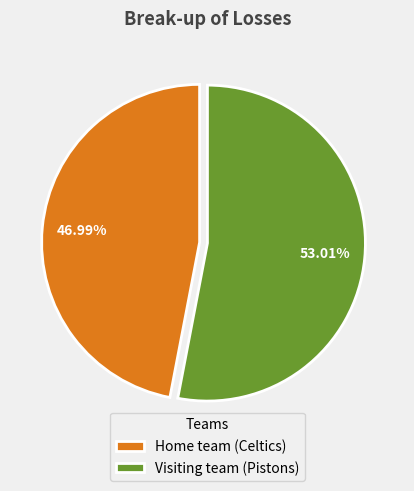

To the nearest percent, what is the difference between the largest and smallest slice percentages?

6%